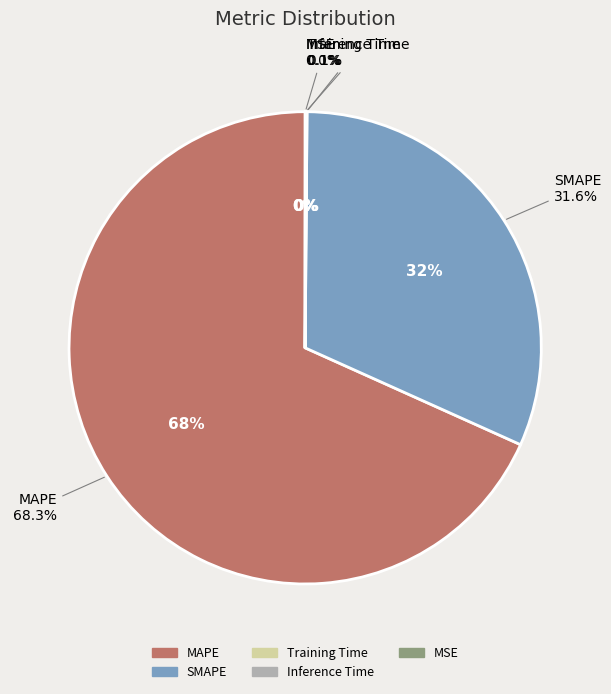

Does any single category account for the majority?

Yes